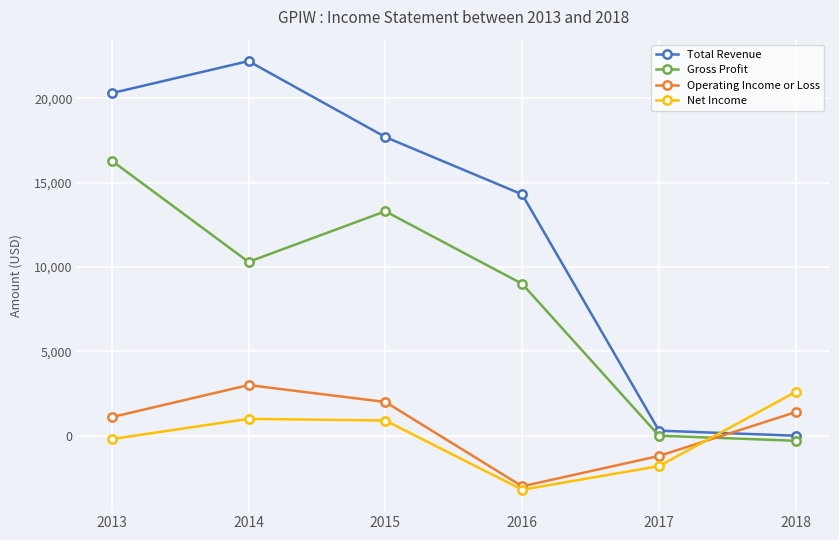

What is the value of the Operating Income or Loss point at the 4th from the left?

-3000